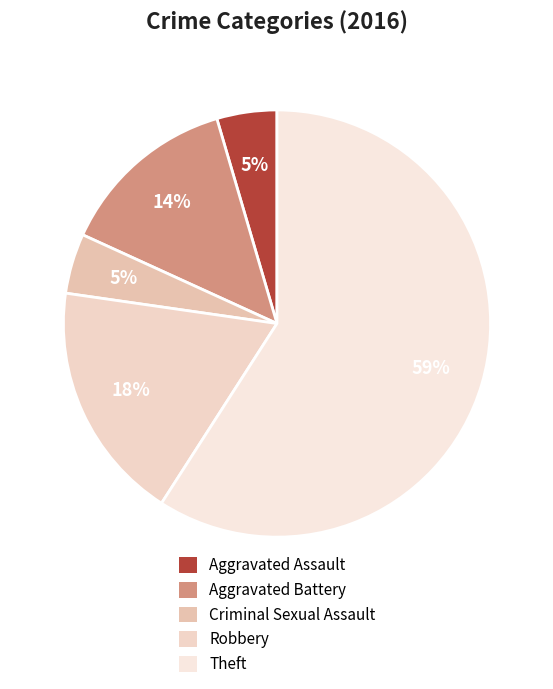

The Robbery slice represents 15% of the pie. True or false?

False